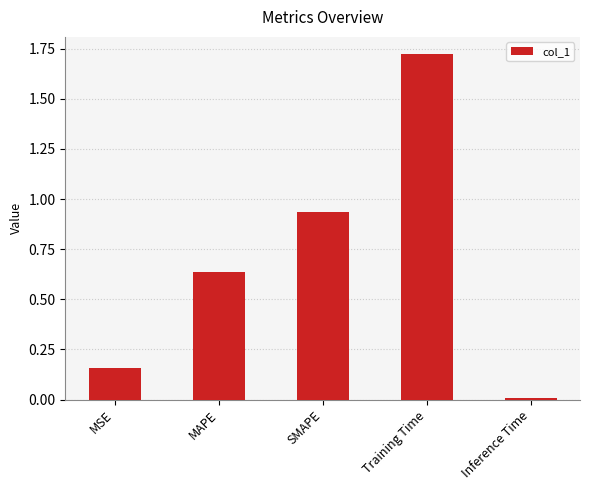

What is the difference between the maximum and second lowest values?

1.6